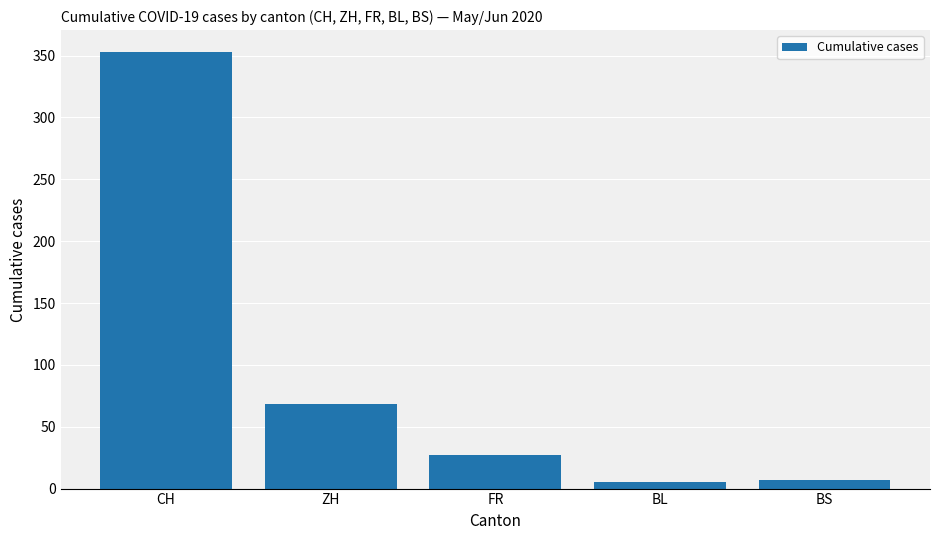

Between ZH and CH, which is larger?

CH